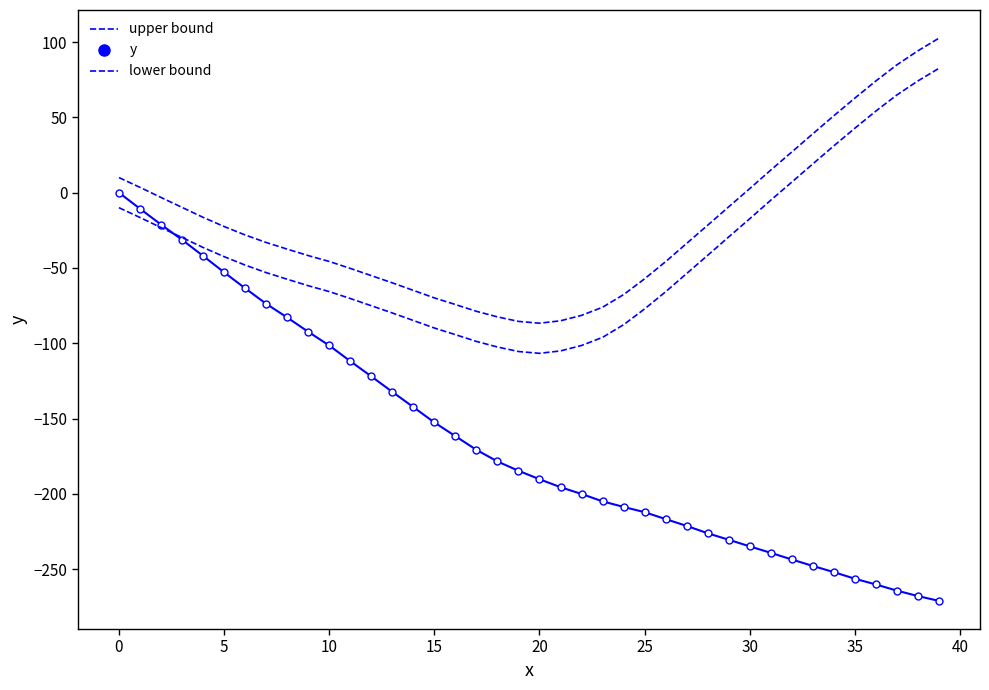

True or false: lower bound and y cross at least once.

True